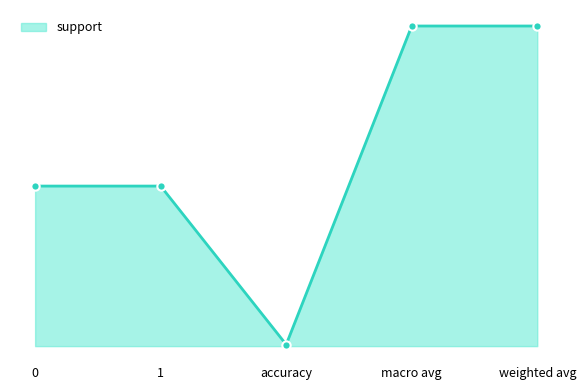

At which category does the chart reach its minimum across all series?

accuracy